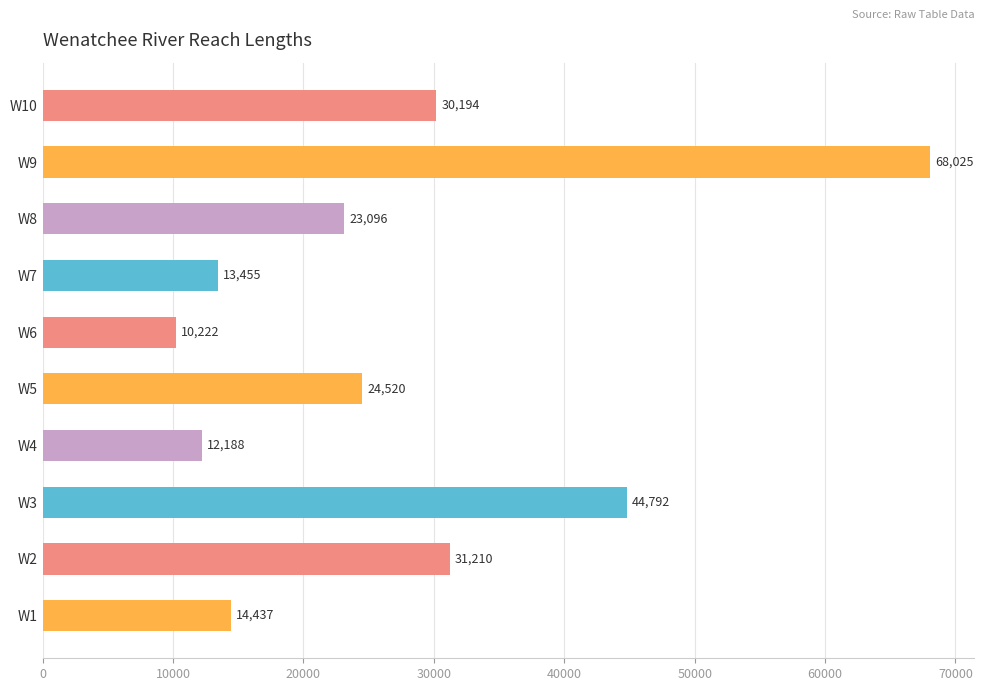

Rank the categories by value from lowest to highest.

W6, W4, W7, W1, W8, W5, W10, W2, W3, W9